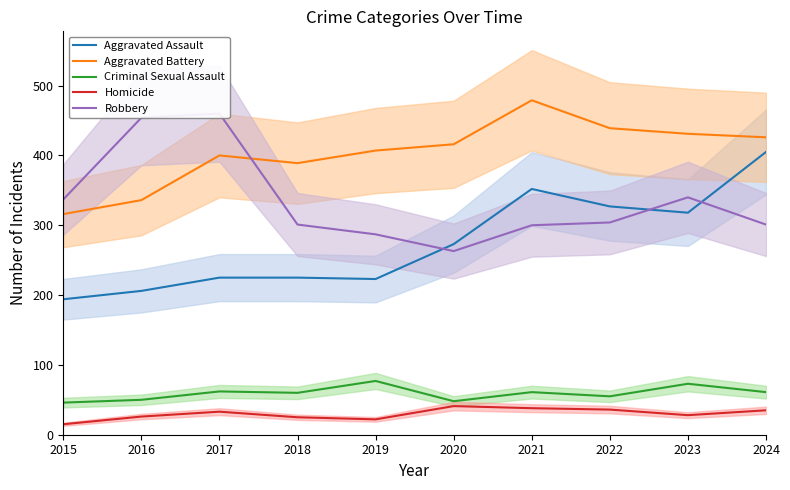

At which category does Aggravated Assault reach its first local peak?

2021